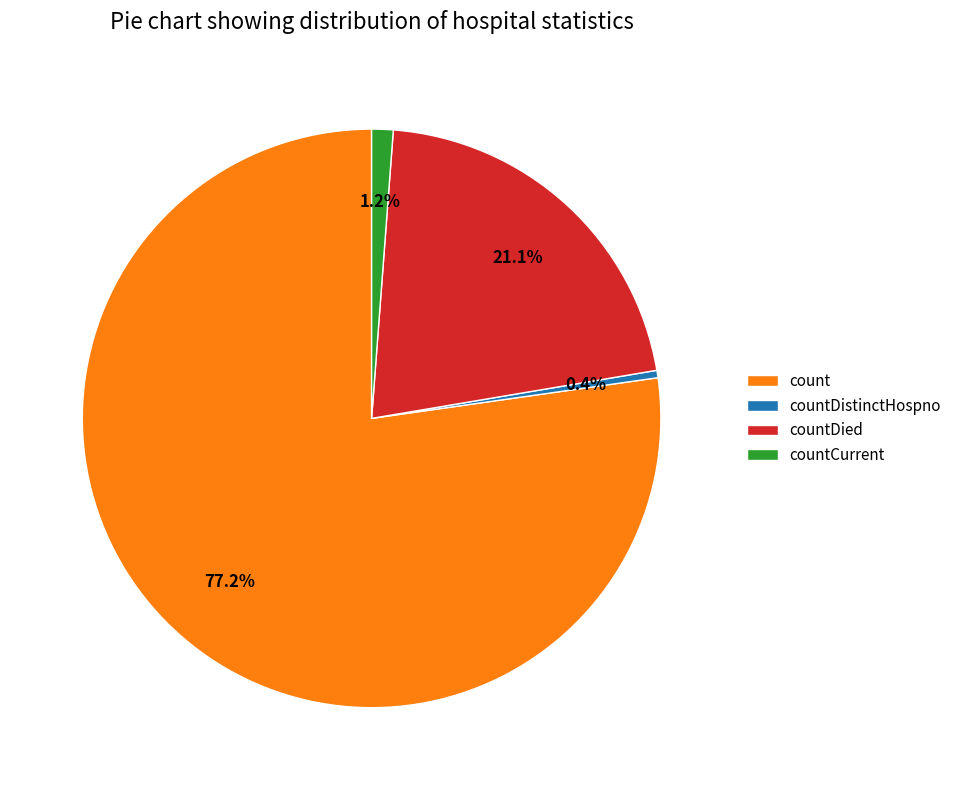

What is the smallest slice in the pie chart?

countDistinctHospno